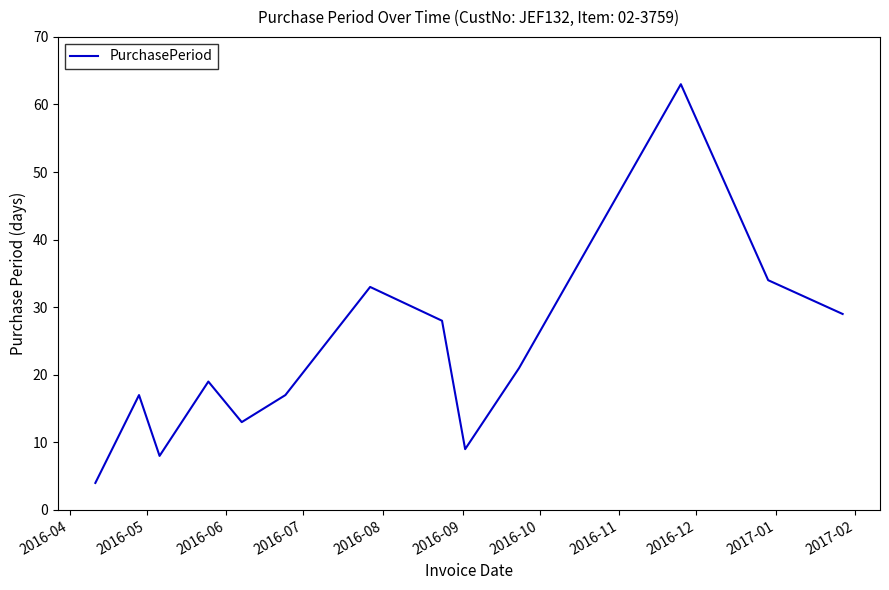

How many interior local valleys (lower than both neighbors) does the data have?

3